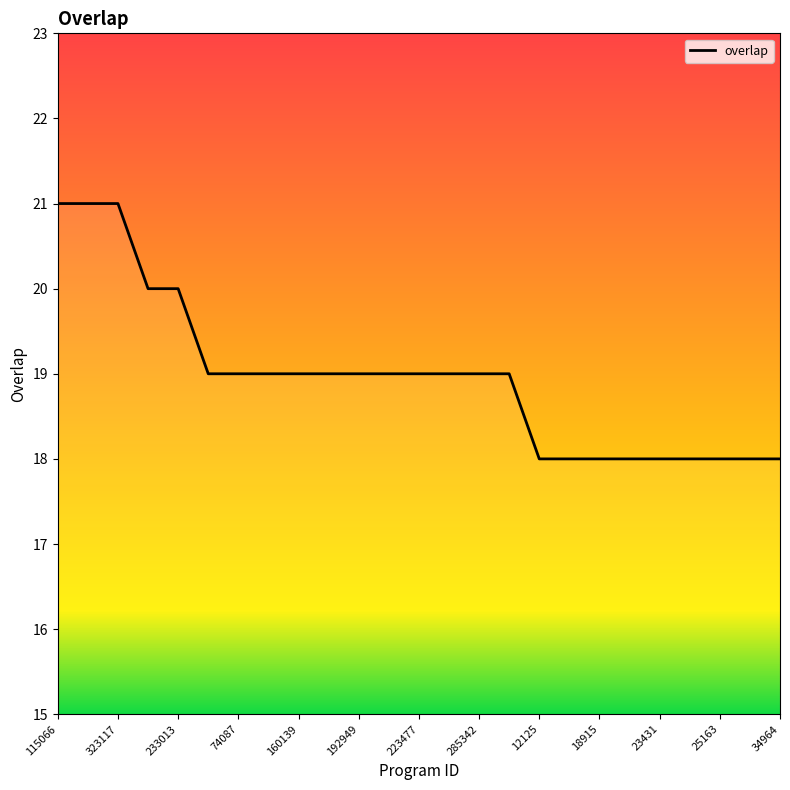

What is the difference between the maximum and minimum values?

3